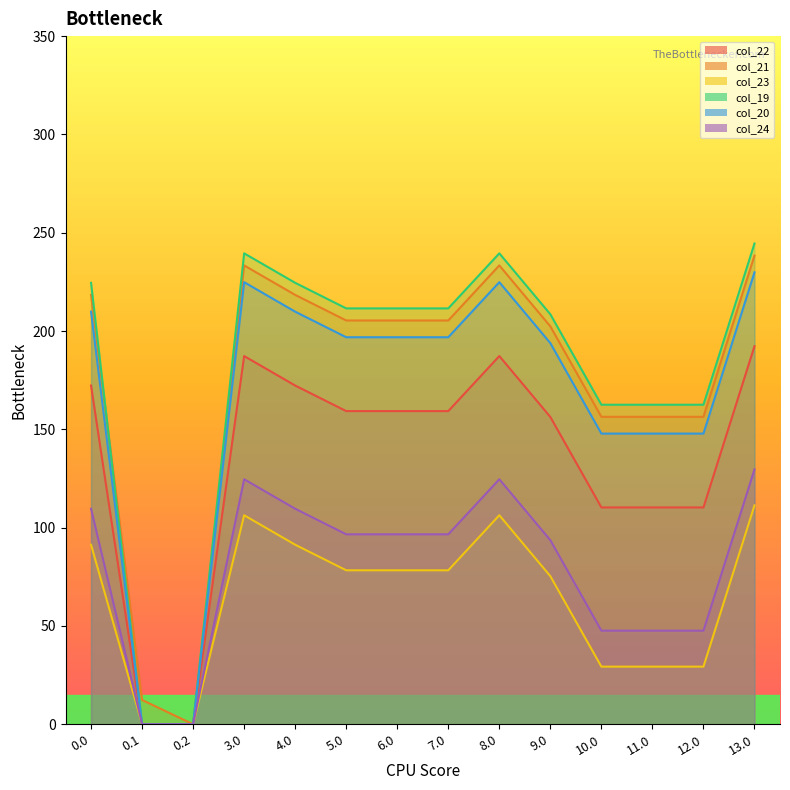

List the labels in order of col_24 value, smallest first.

0.1, 0.2, 10.0, 11.0, 12.0, 9.0, 5.0, 6.0, 7.0, 0.0, 4.0, 3.0, 8.0, 13.0